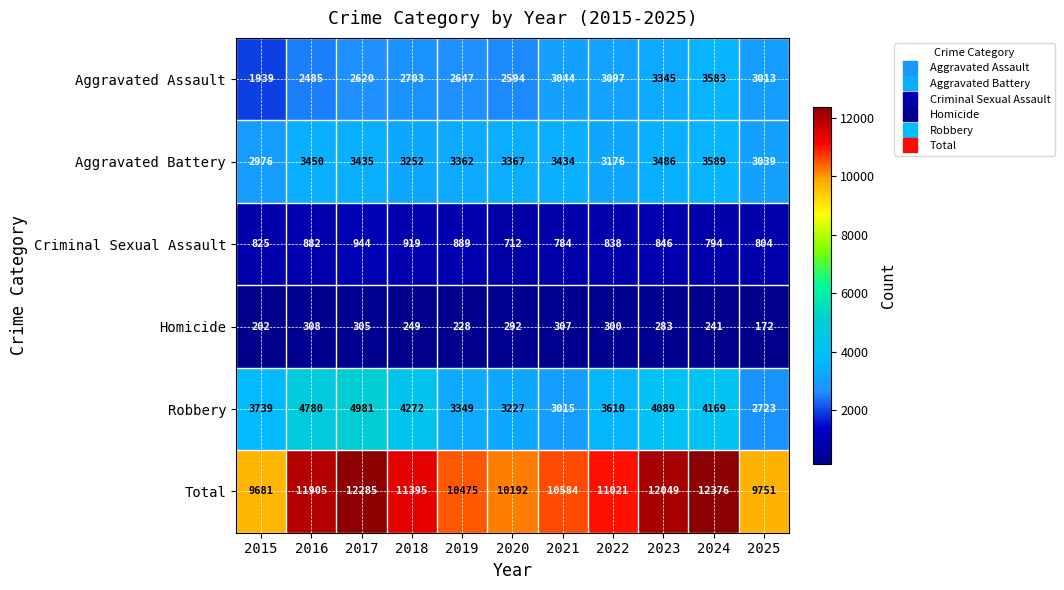

Which series has the widest spread of values?

Total